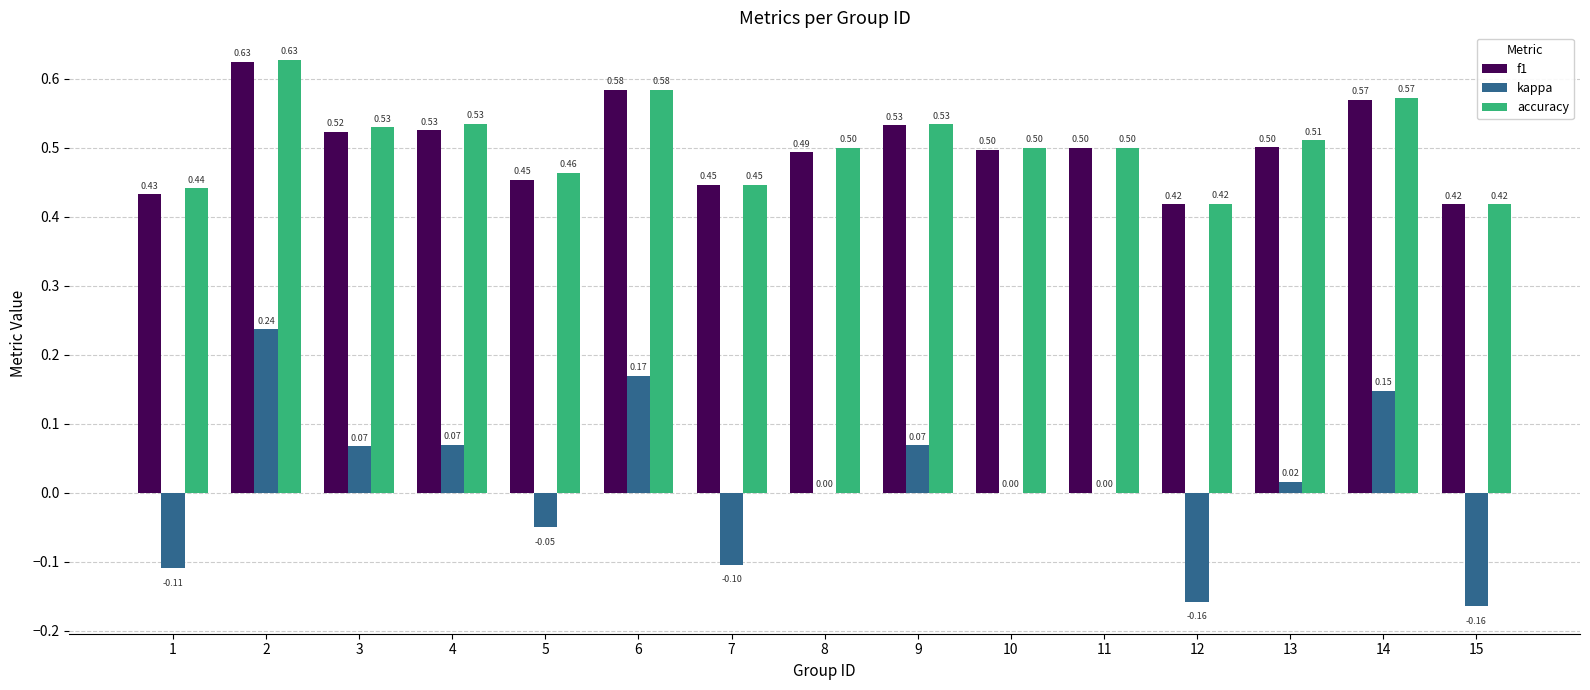

Which series has the largest total across all categories?

accuracy